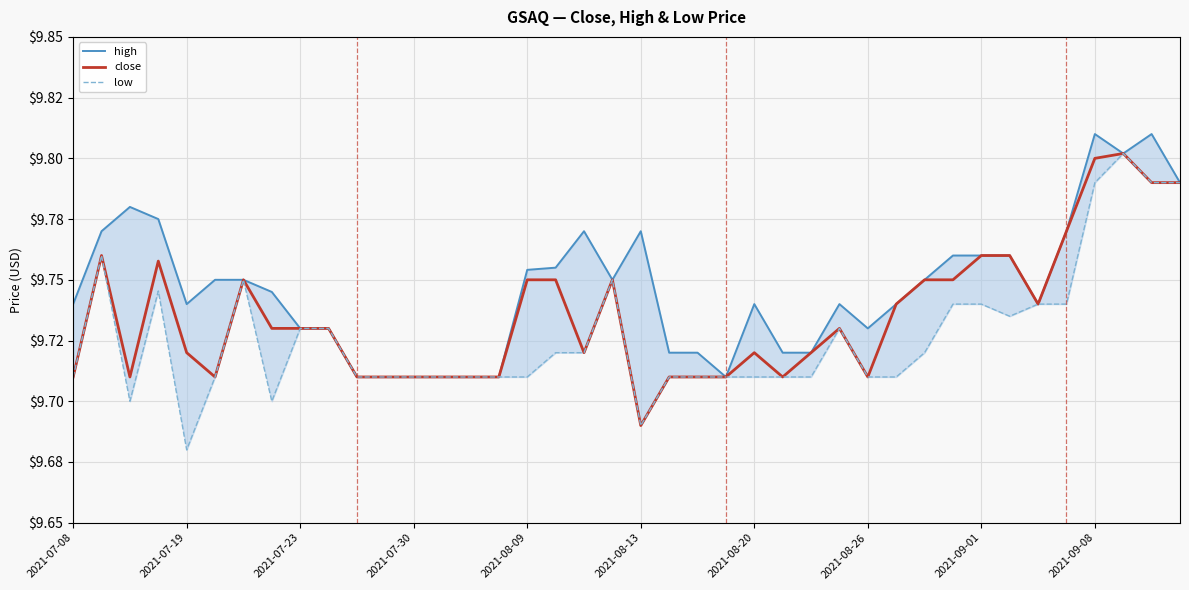

Is this an area chart (filled region under the line)?

No